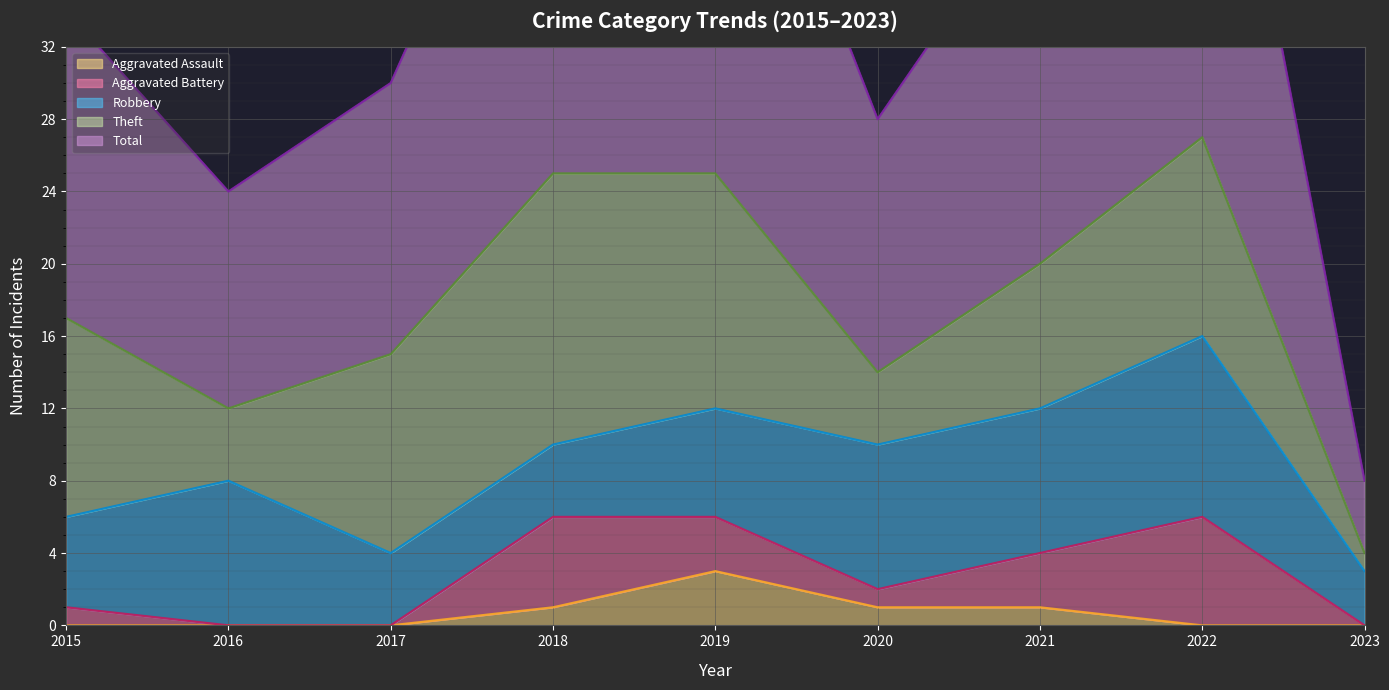

List the series in order of their peak value, highest first.

Total, Theft, Robbery, Aggravated Battery, Aggravated Assault